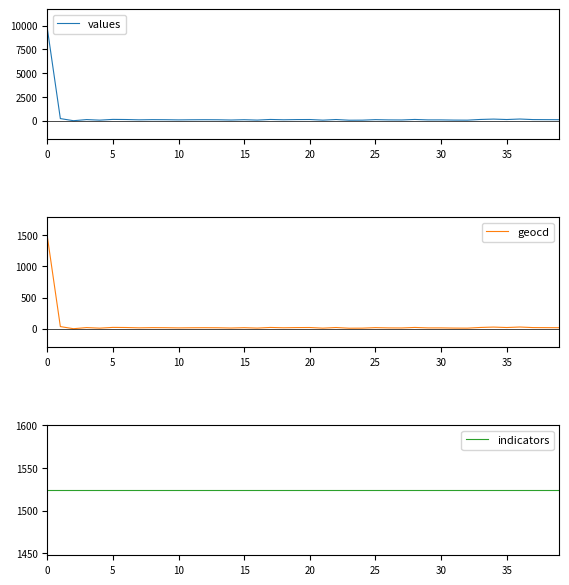

Does the chart have visible grid lines?

No